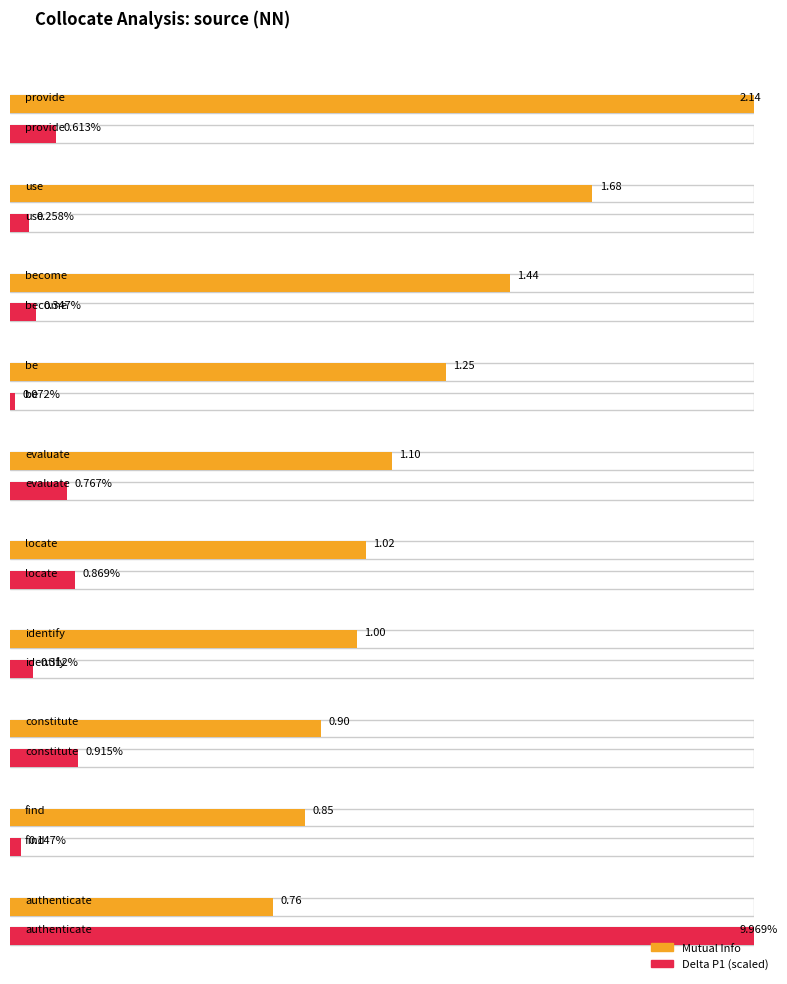

Between locate and evaluate, which is larger?

evaluate